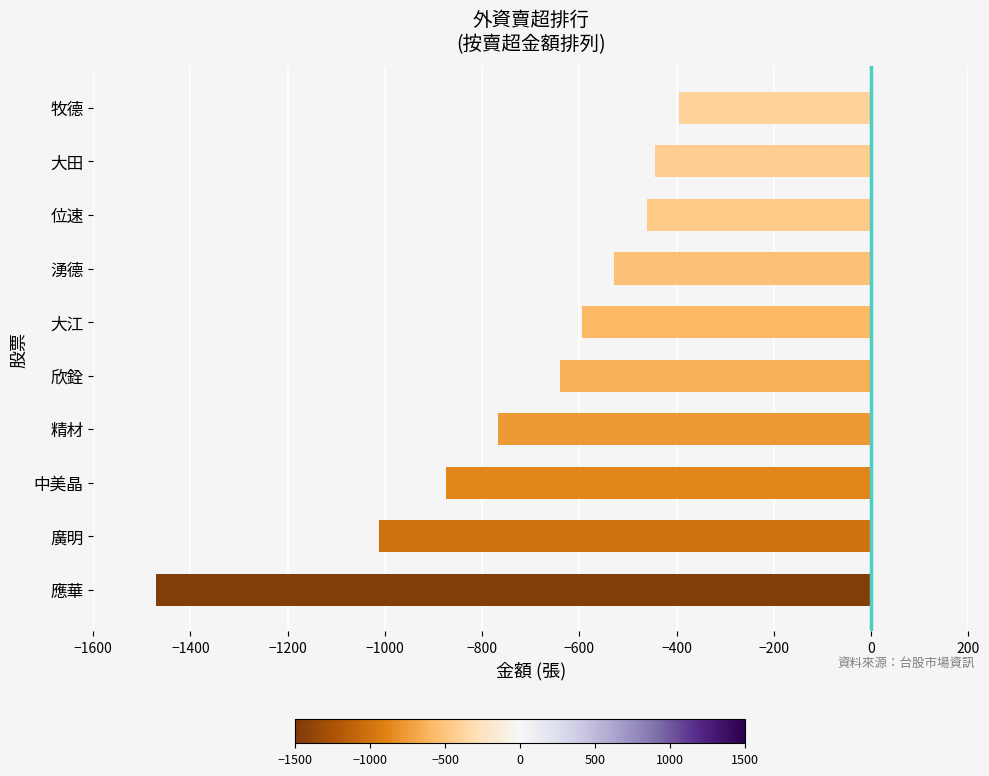

Are the bars grouped side by side (vs. stacked)?

No